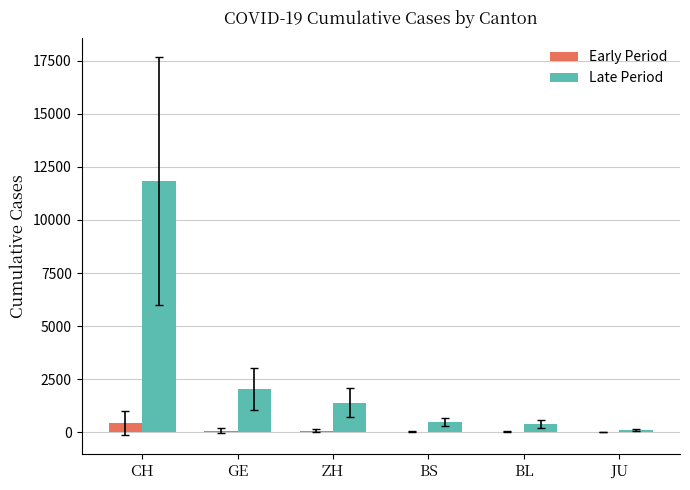

Which category has the highest value in the Late Period series?

CH